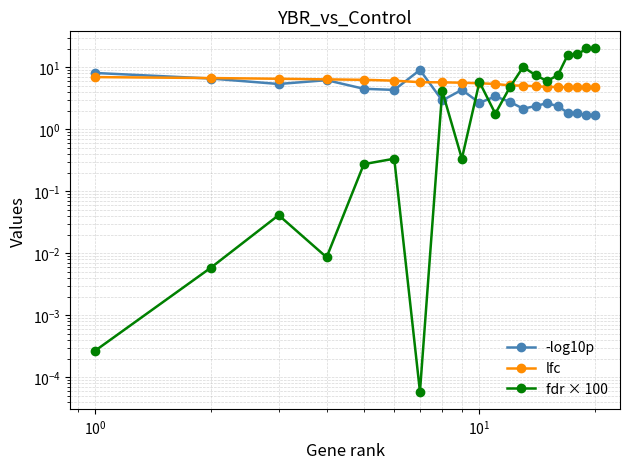

How many distinct data groups are displayed?

3